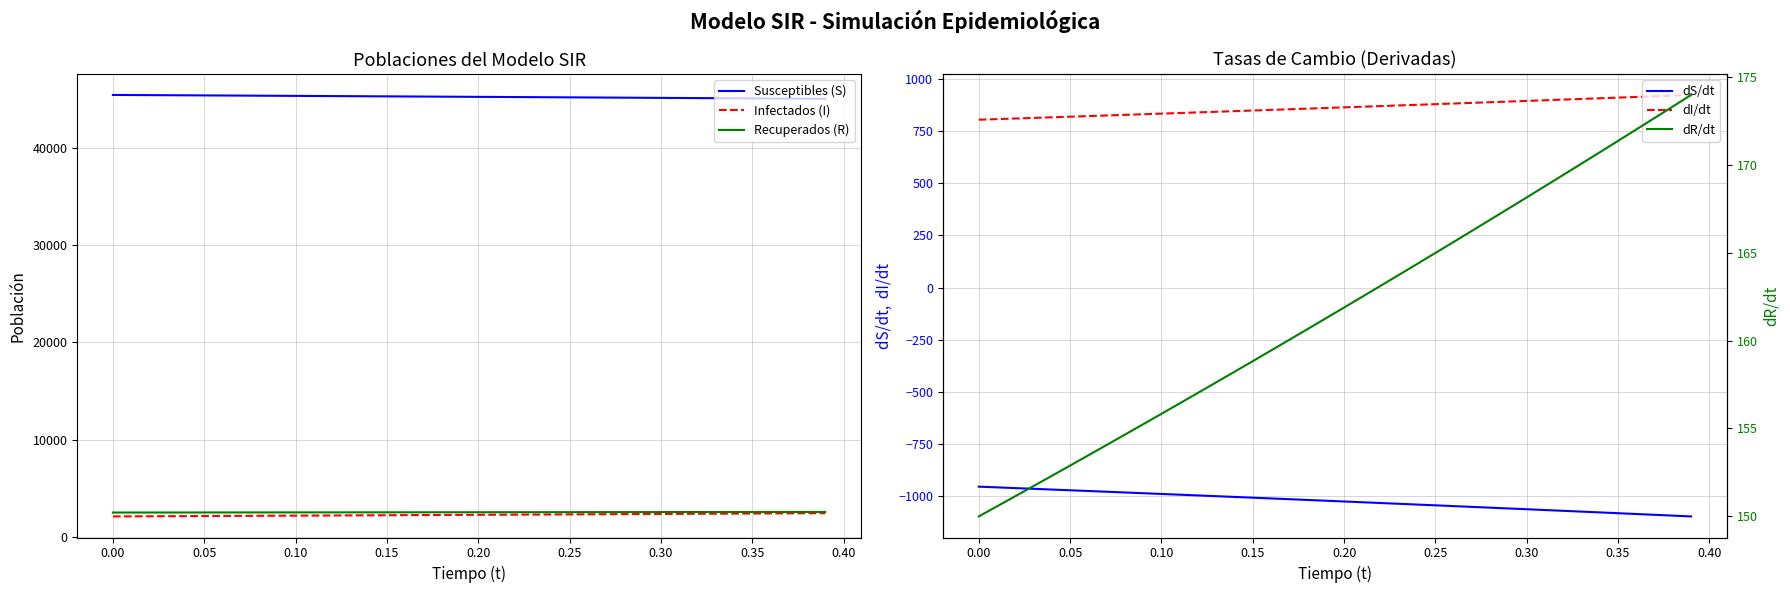

True or false: dI/dt and dS/dt cross at least once.

False